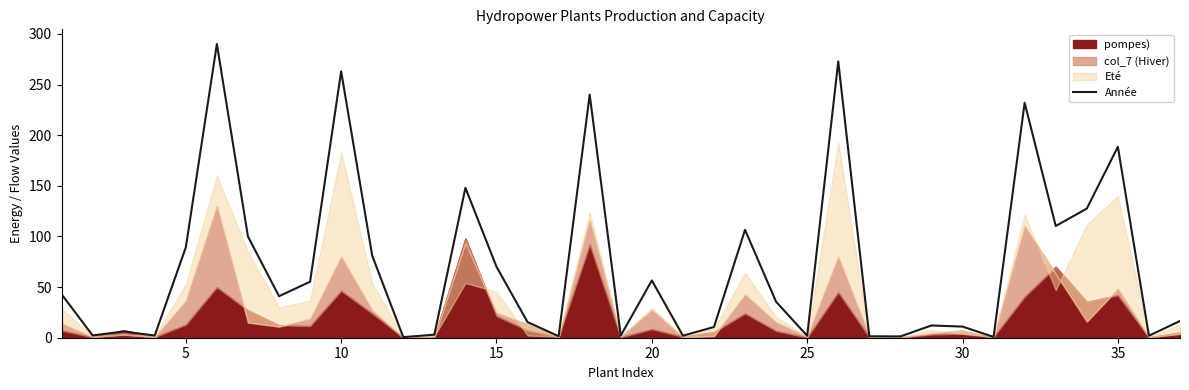

What is the highest value of the Année series?

290.0